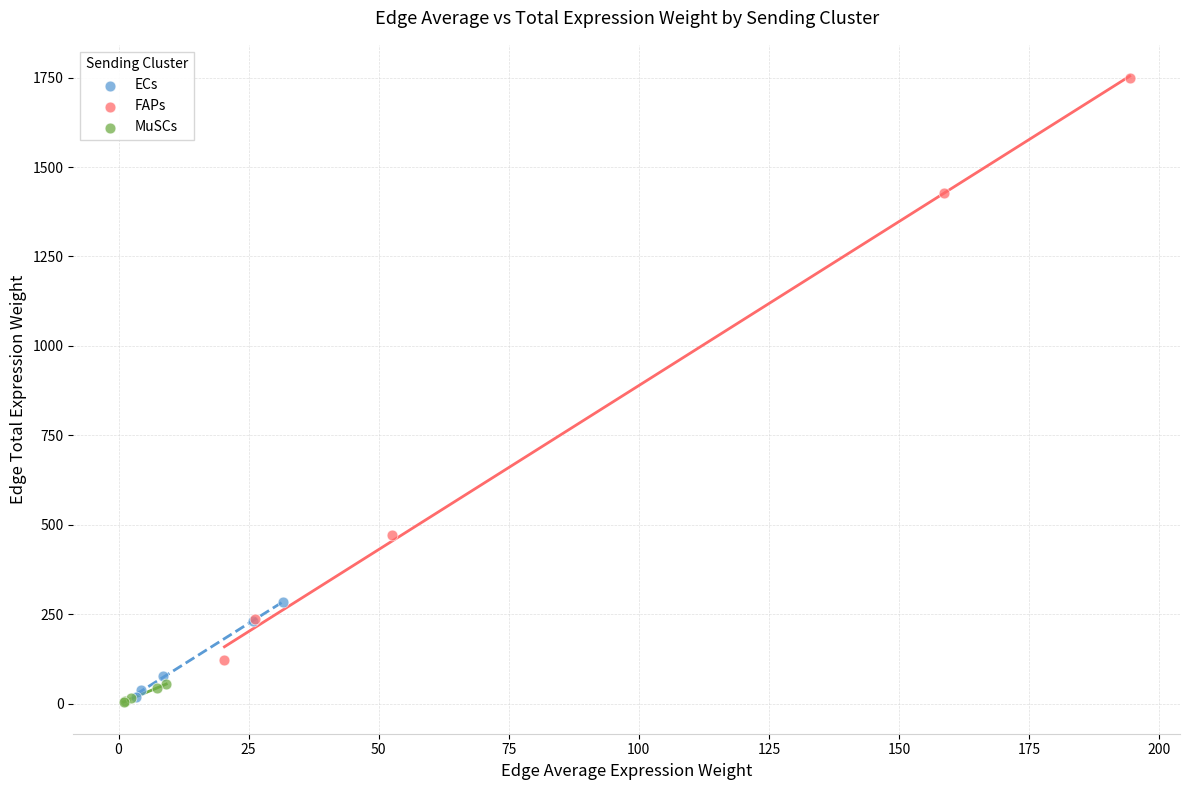

Which series contains the highest Y value?

FAPs